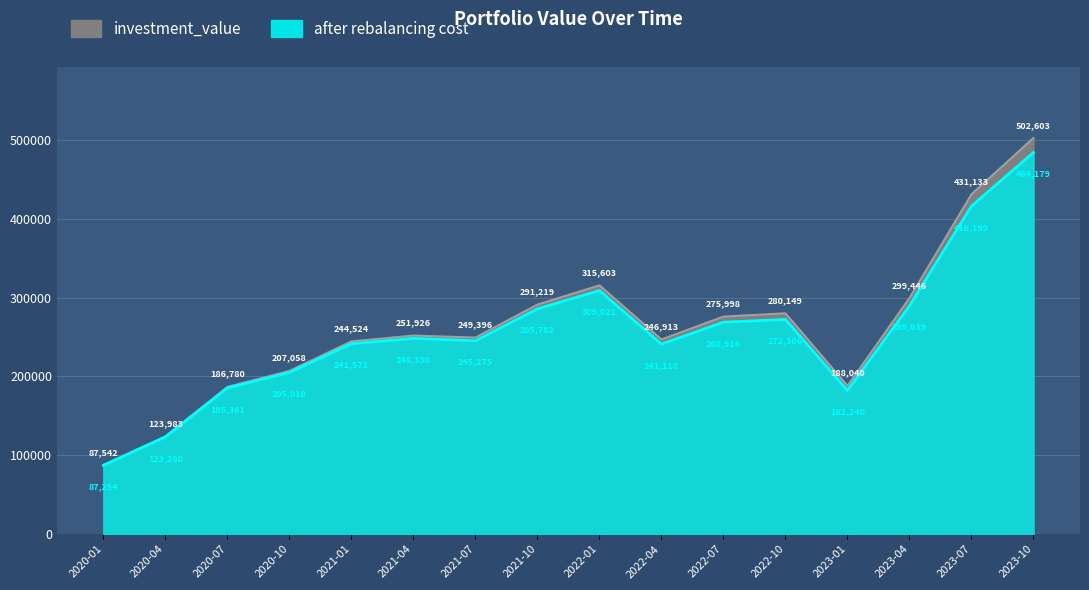

Rank the categories by investment_value value from lowest to highest.

2020-01, 2020-04, 2020-07, 2023-01, 2020-10, 2021-01, 2022-04, 2021-07, 2021-04, 2022-07, 2022-10, 2021-10, 2023-04, 2022-01, 2023-07, 2023-10